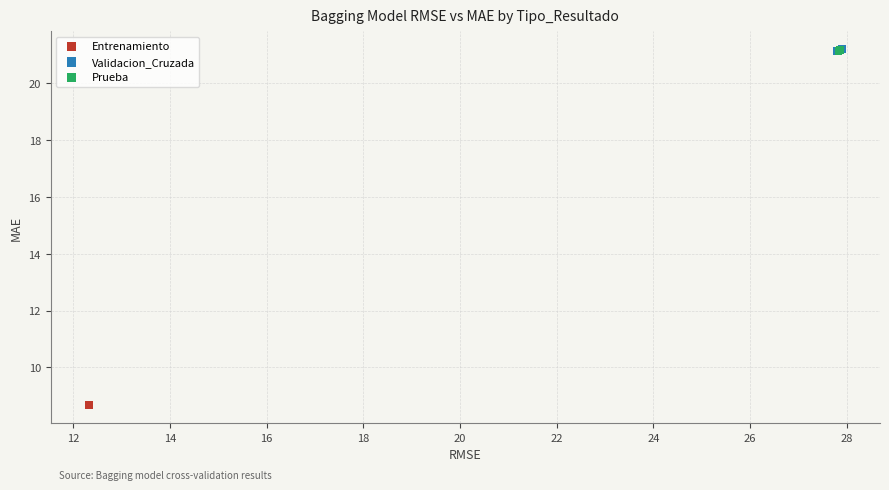

Which series contains the lowest Y value?

Entrenamiento